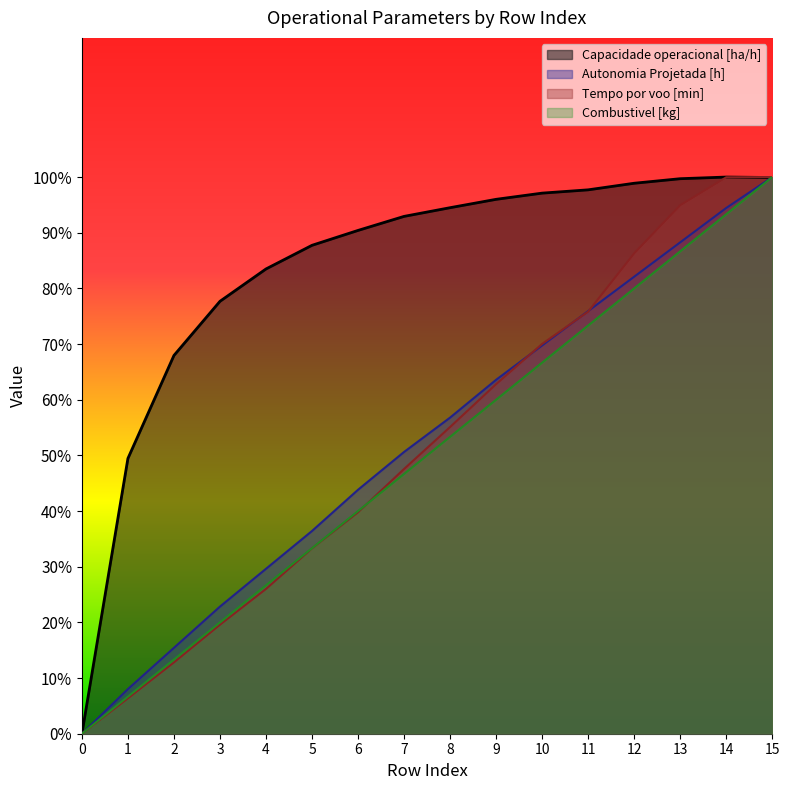

What is the value of the Autonomia Projetada [h] point at the 11th from the left?

69.8